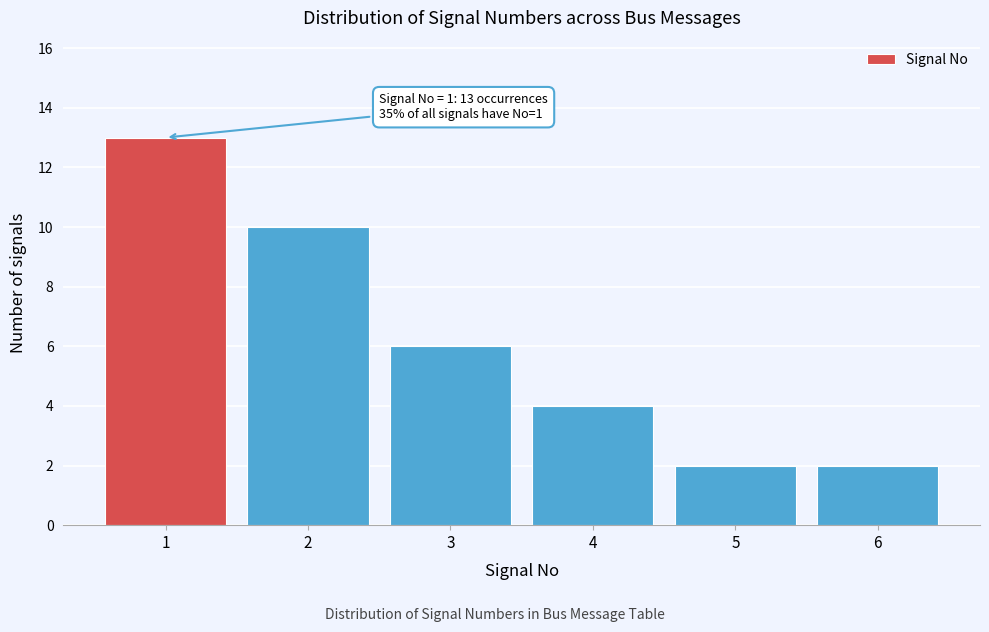

Reading left to right, transcribe all the data shown in this chart.

13	10	6	4	2	2